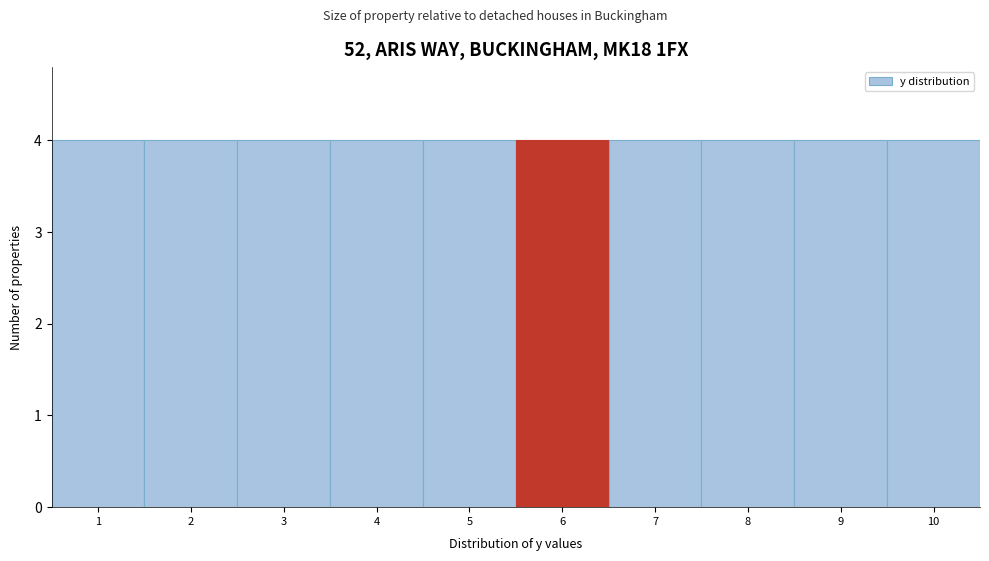

Reading left to right, list every bar in this chart as the range it spans on the x-axis followed by its height. The values are not printed on the chart, so give them approximately, as read against the axis.

0.5 to 1.5: 4
1.5 to 2.5: 4
2.5 to 3.5: 4
3.5 to 4.5: 4
4.5 to 5.5: 4
5.5 to 6.5: 4
6.5 to 7.5: 4
7.5 to 8.5: 4
8.5 to 9.5: 4
9.5 to 10.5: 4